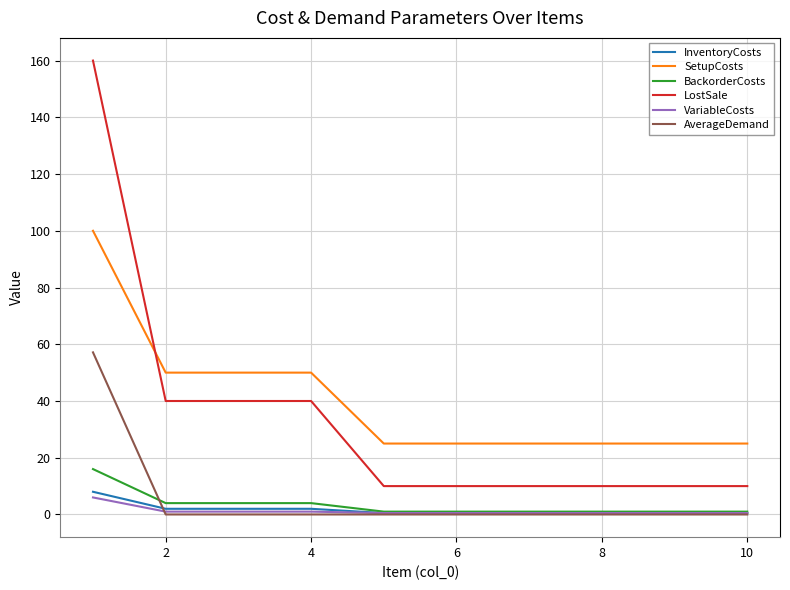

Which series has the largest range (max minus min)?

LostSale